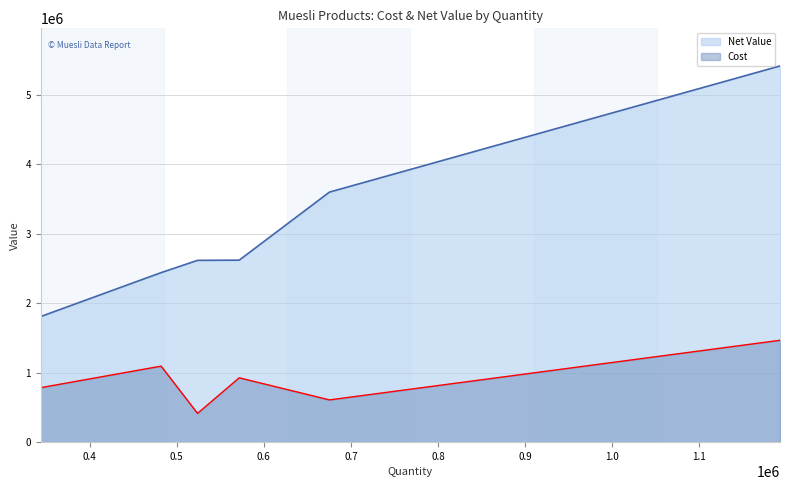

True or false: Cost and Net Value cross at least once.

False